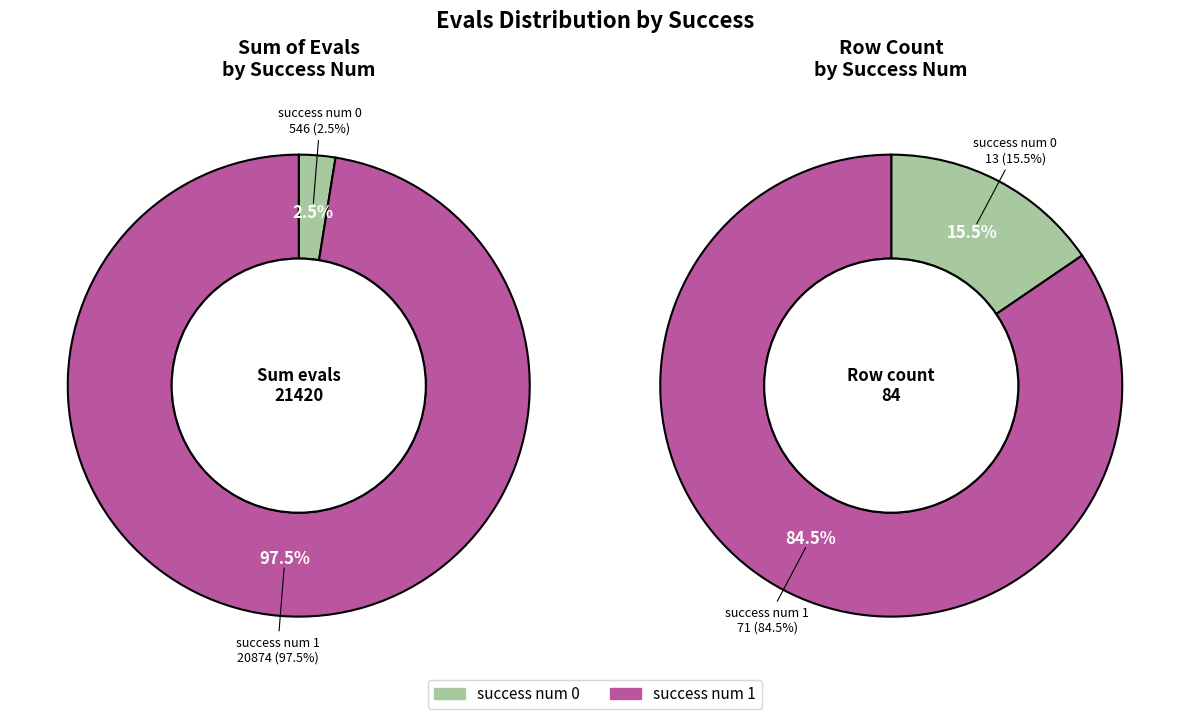

How many segments does this pie chart have?

2